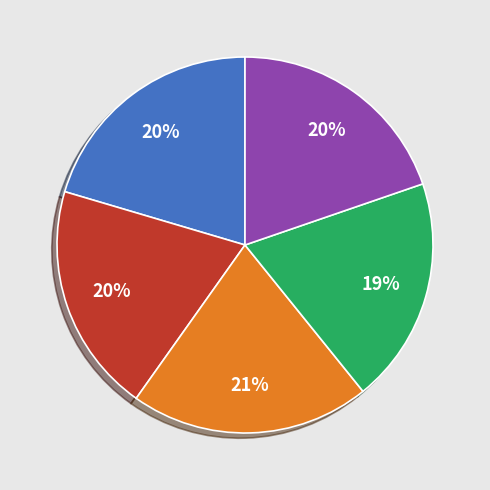

To the nearest percent, what is the average slice percentage?

20%